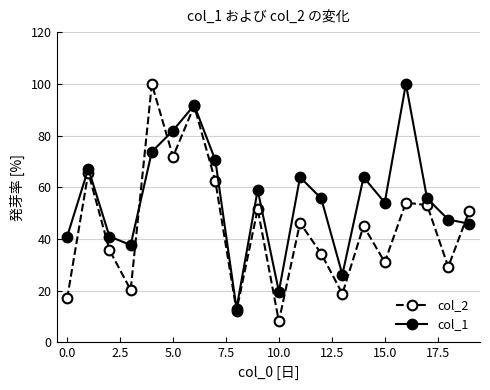

How many interior local valleys does the col_2 series have?

7